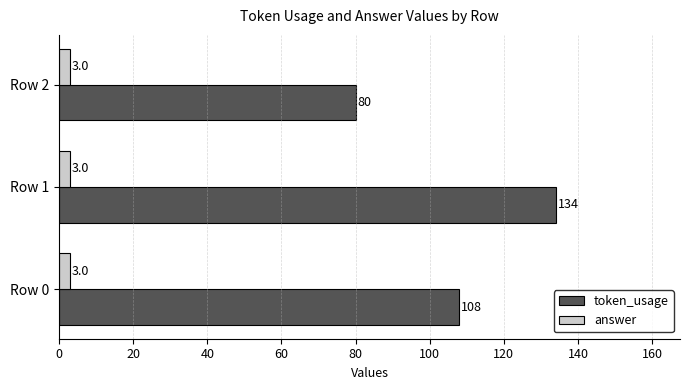

The value of answer at Row 1 is 3. True or false?

True